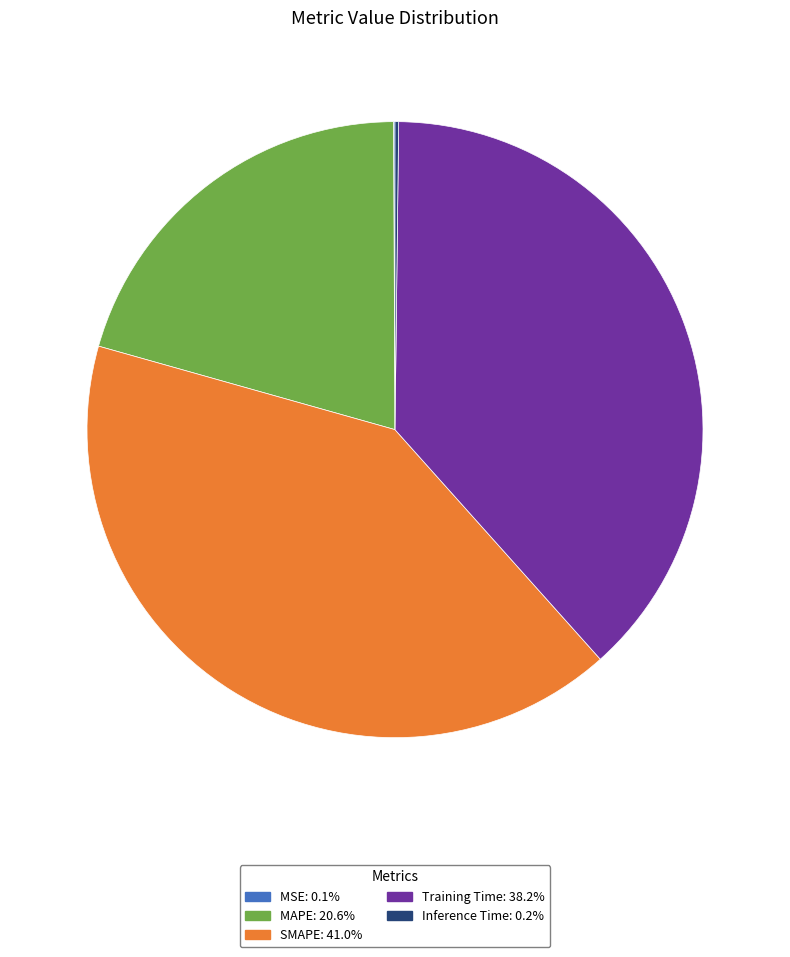

Is there a majority slice in this chart?

No